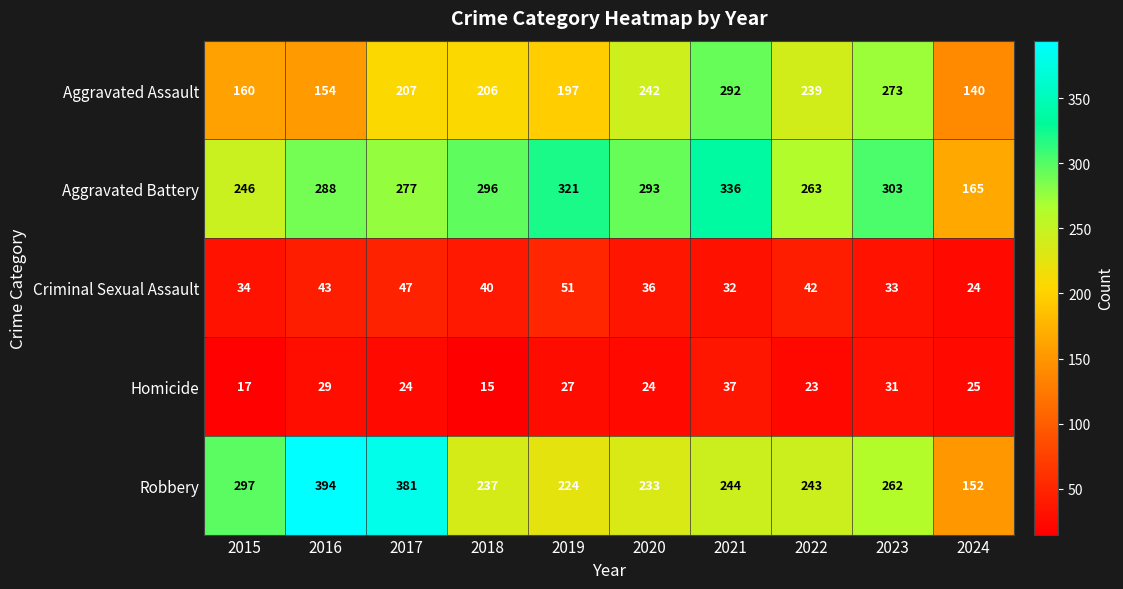

What is the difference between the highest and lowest values at 2015?

280